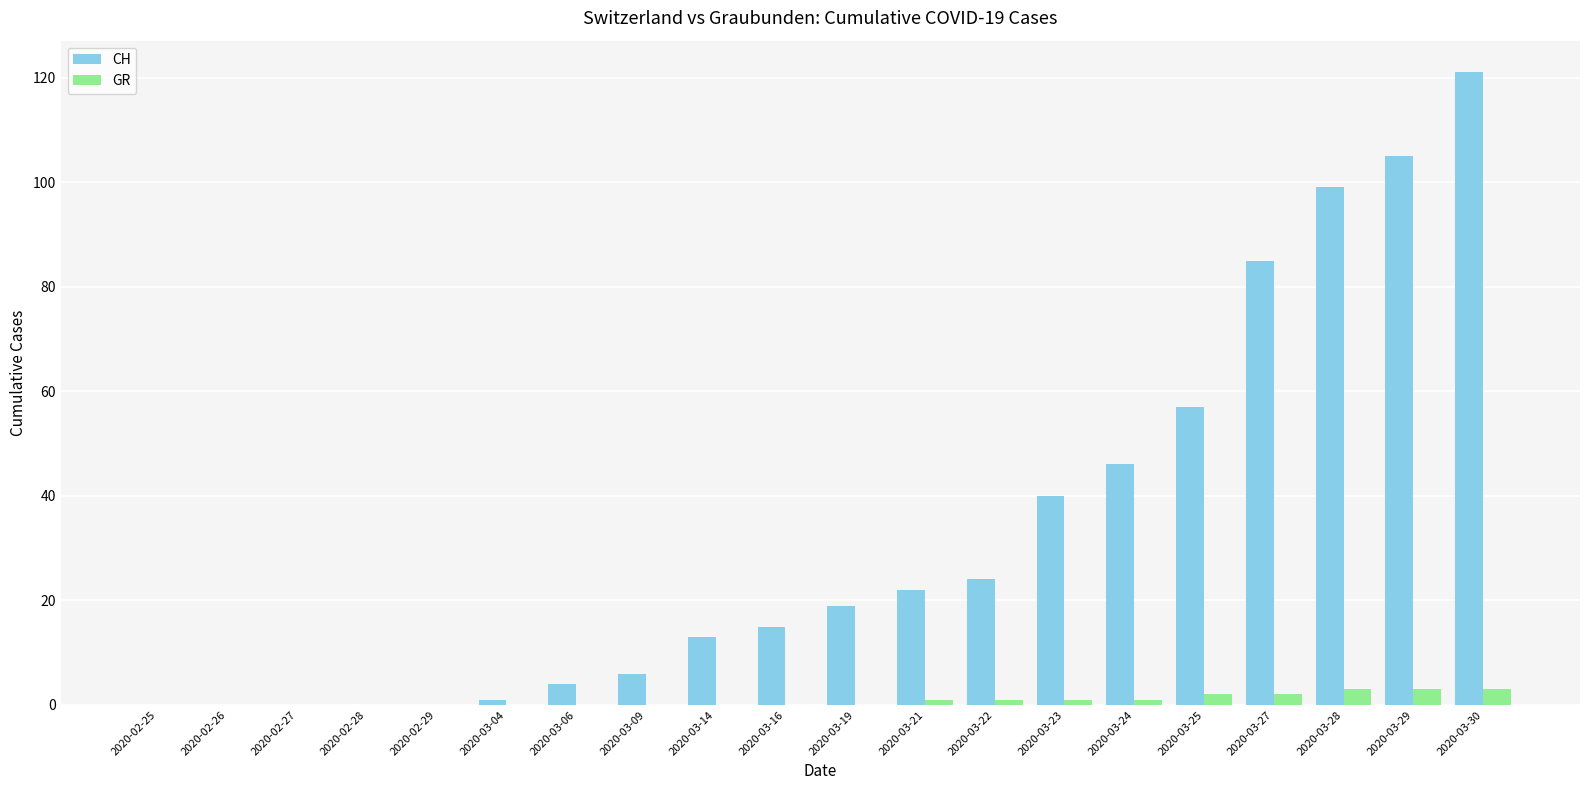

What is the average value of the CH series?

33